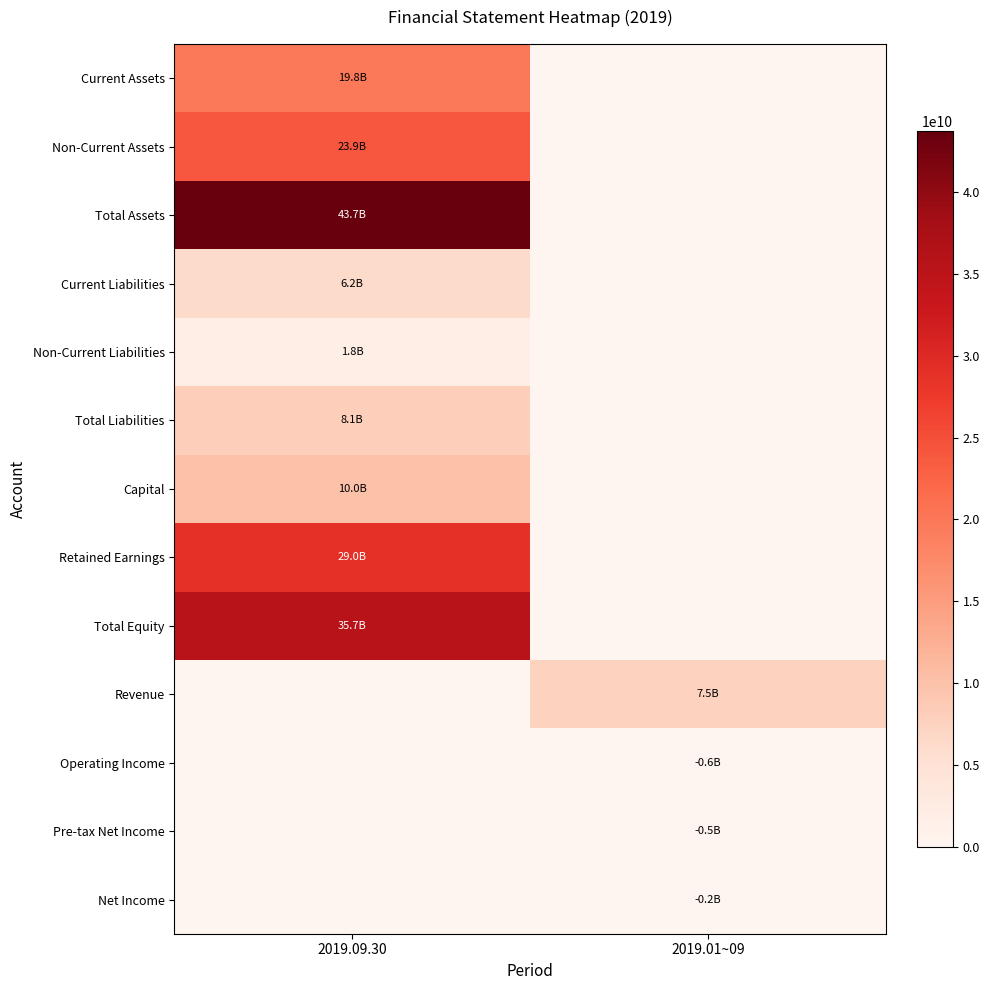

True or false: Current Liabilities has a value of 6231181711.0 at 2019.09.30.

True